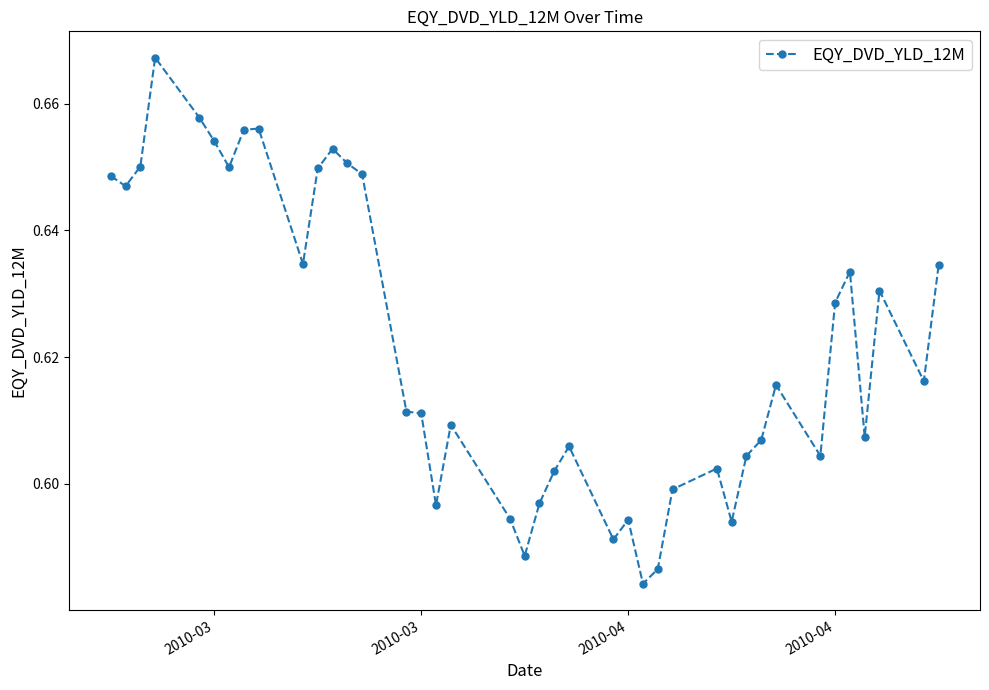

True or false: the data has more than 1 interior local peaks.

True